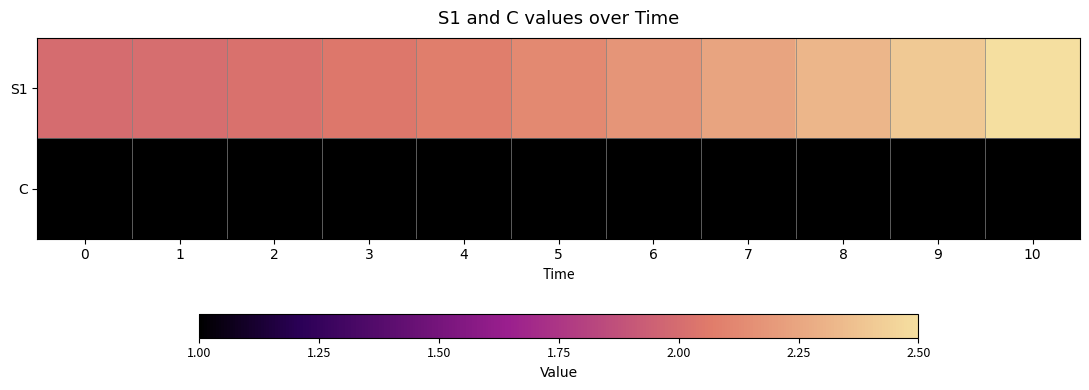

What is the difference between the highest and lowest values at 1?

1.0